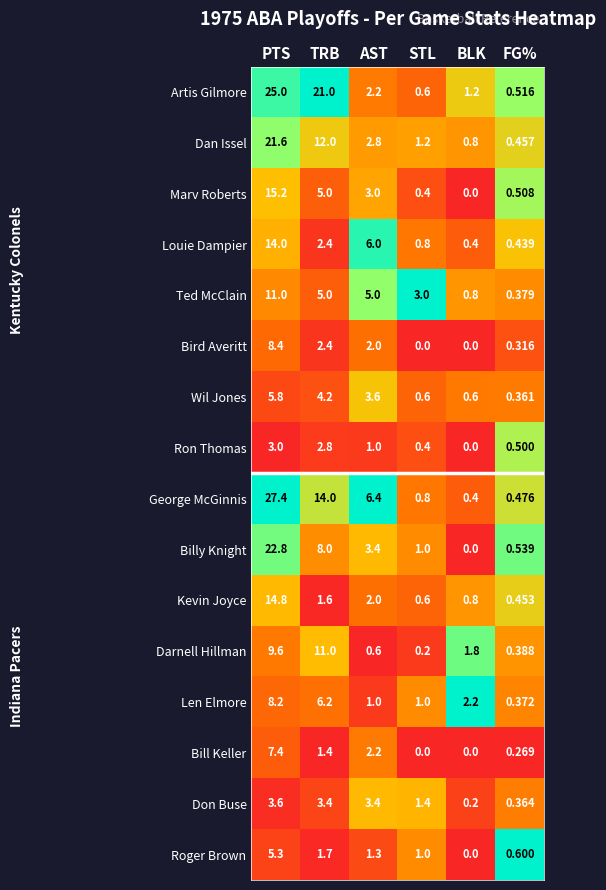

Which series has the largest total across all categories?

Artis Gilmore